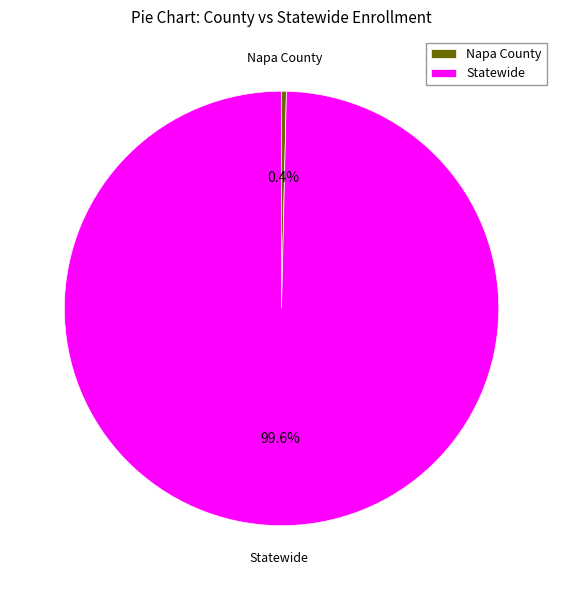

Which category has the biggest portion of the pie?

Statewide